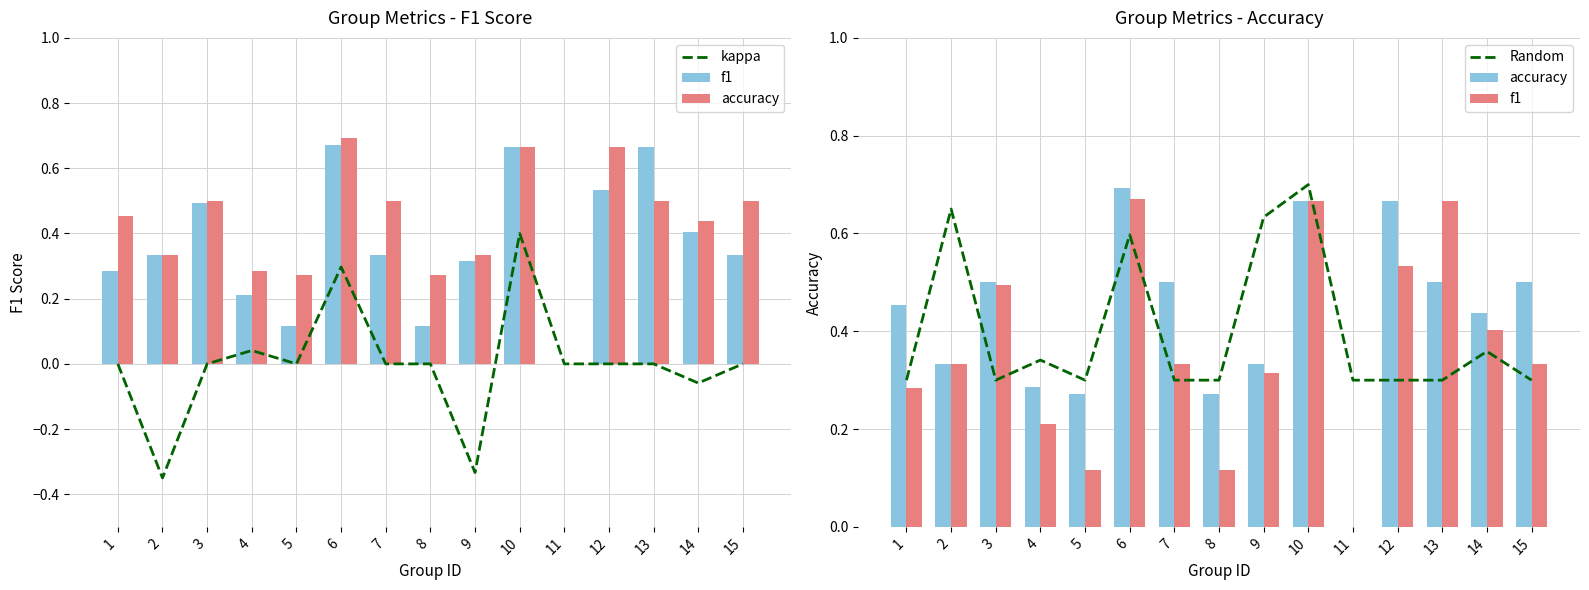

Which series has the widest spread of values?

kappa